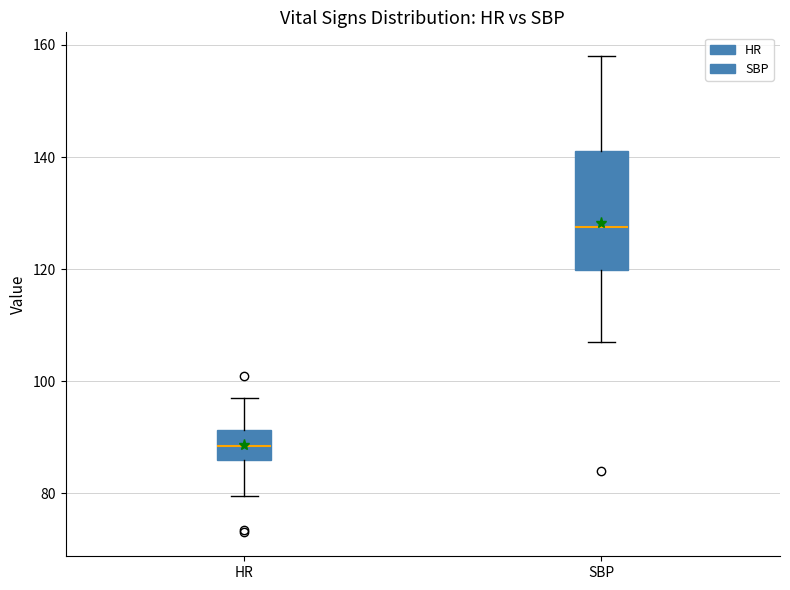

Which box is the tallest, from its lower edge to its upper edge?

SBP